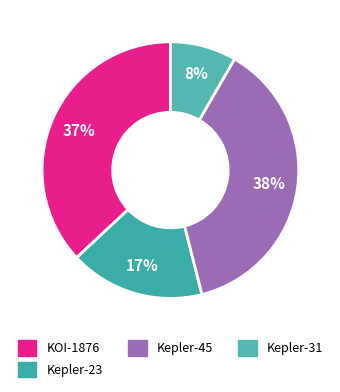

Is there any slice that represents more than half of the pie?

No